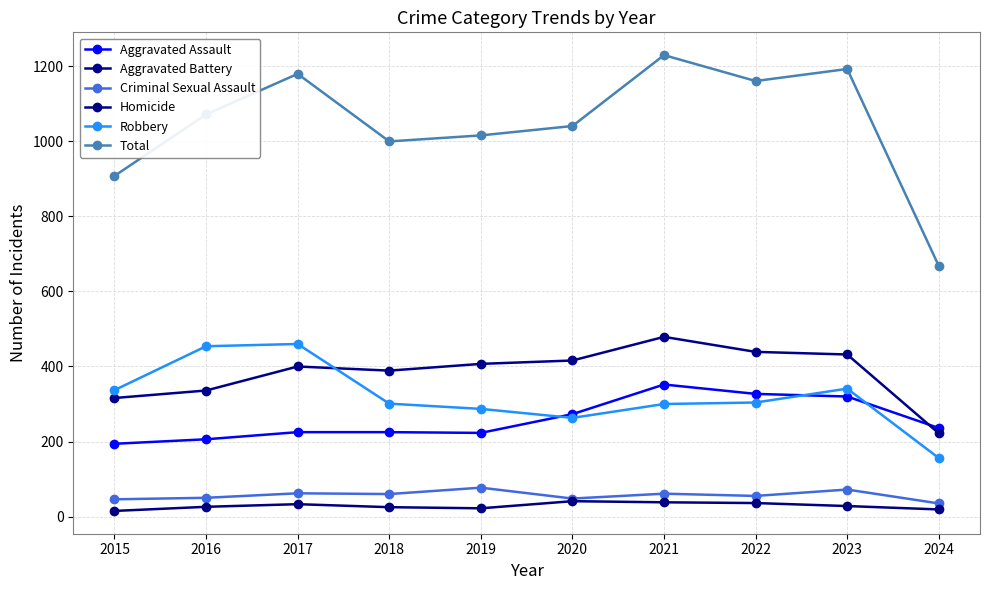

What is the sum of the Aggravated Battery values at 2018 and 2024?

611